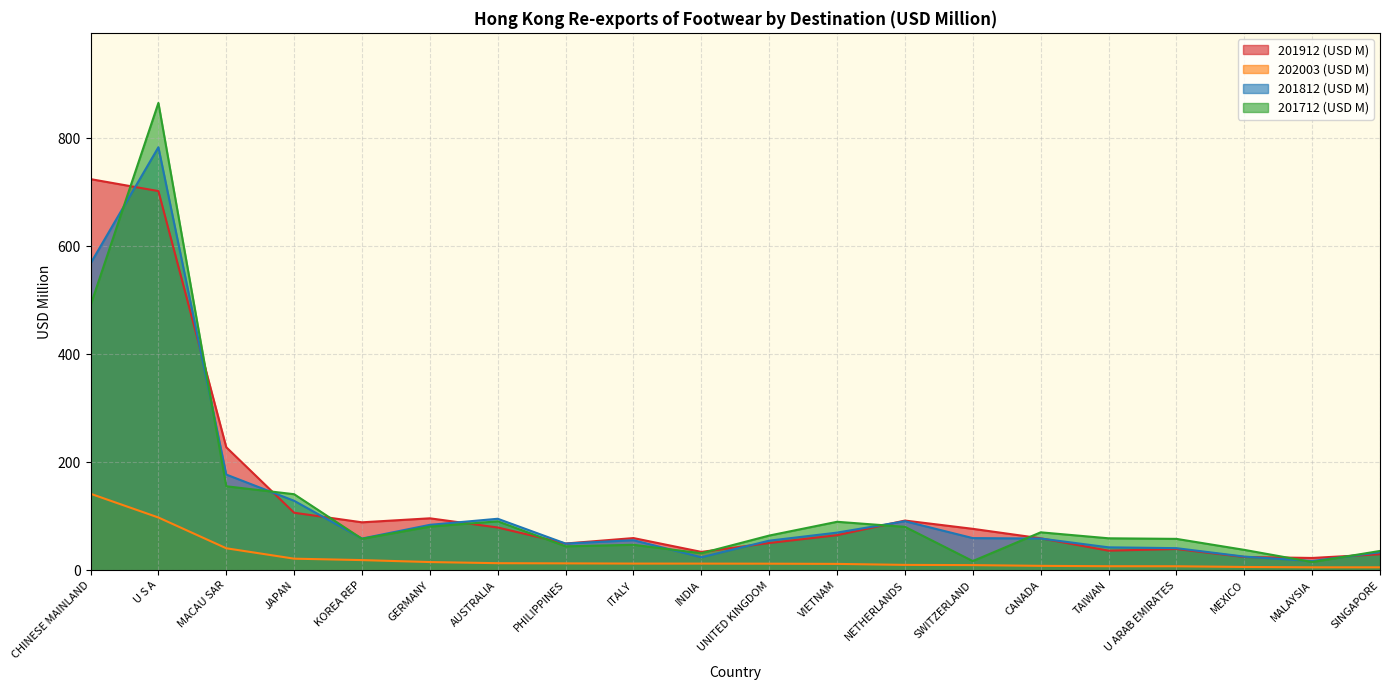

True or false: 201912 (USD M) and 202003 (USD M) intersect in this chart.

False